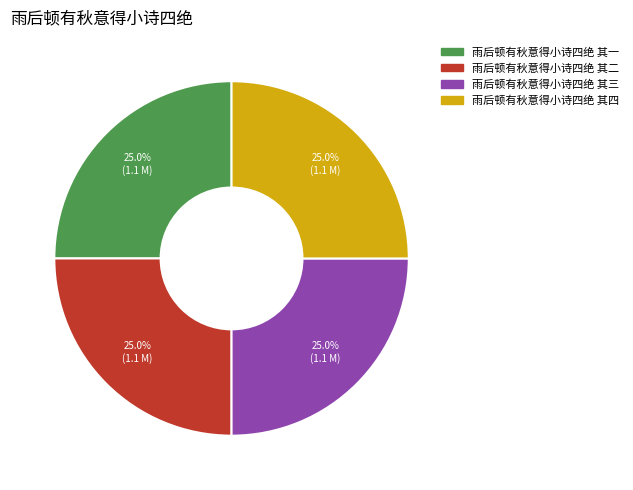

Combined, what portion of the pie is 雨后顿有秋意得小诗四绝 其二 and 雨后顿有秋意得小诗四绝 其四?

50.0%